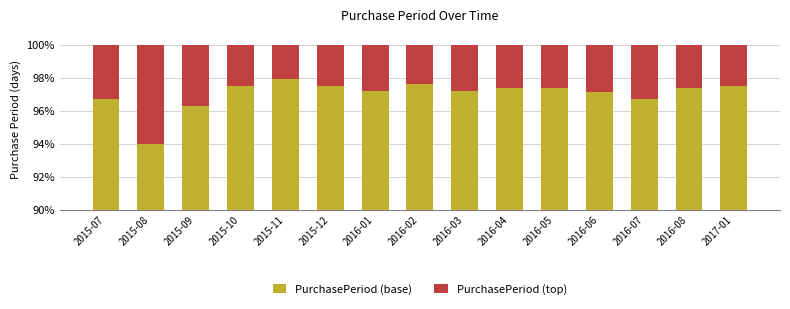

What is the sum of all PurchasePeriod (base) values?

1455.4